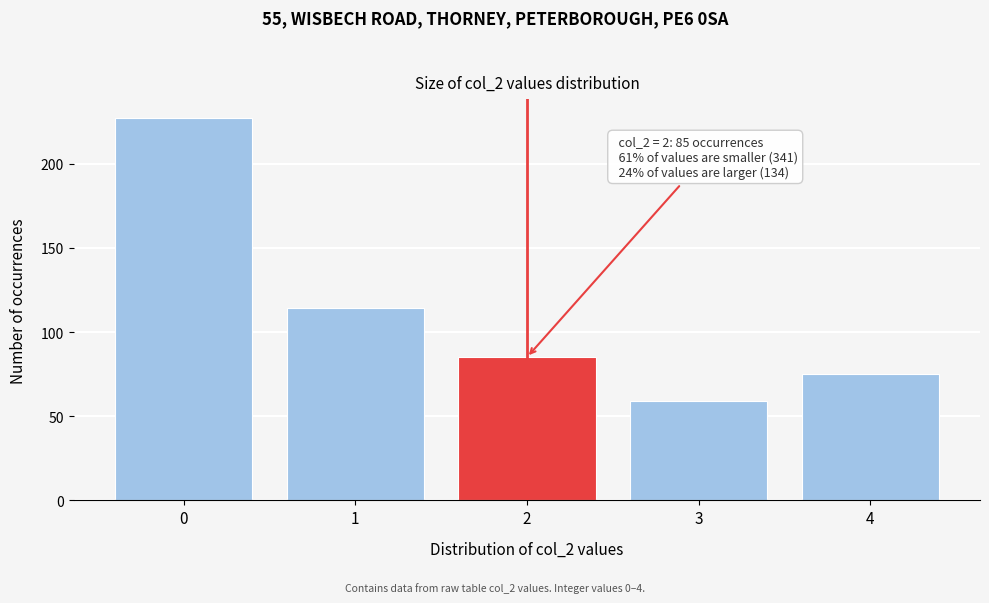

Reading left to right, transcribe all the data shown in this chart.

227	114	85	59	75